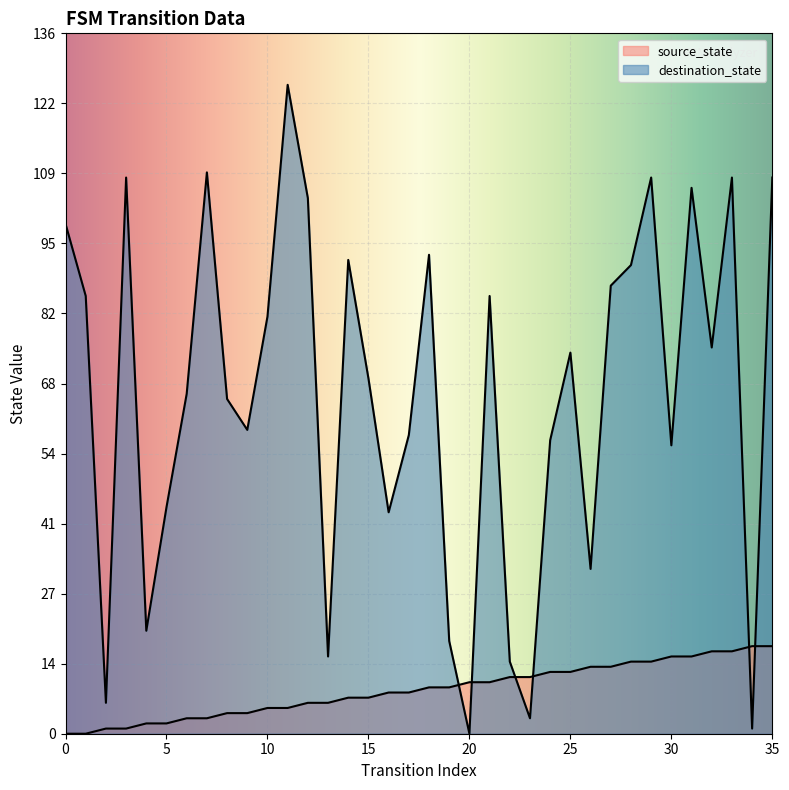

List the labels in order of source_state value, largest first.

34, 35, 32, 33, 30, 31, 28, 29, 26, 27, 24, 25, 22, 23, 20, 21, 18, 19, 16, 17, 14, 15, 12, 13, 10, 11, 8, 9, 6, 7, 4, 5, 2, 3, 0, 1